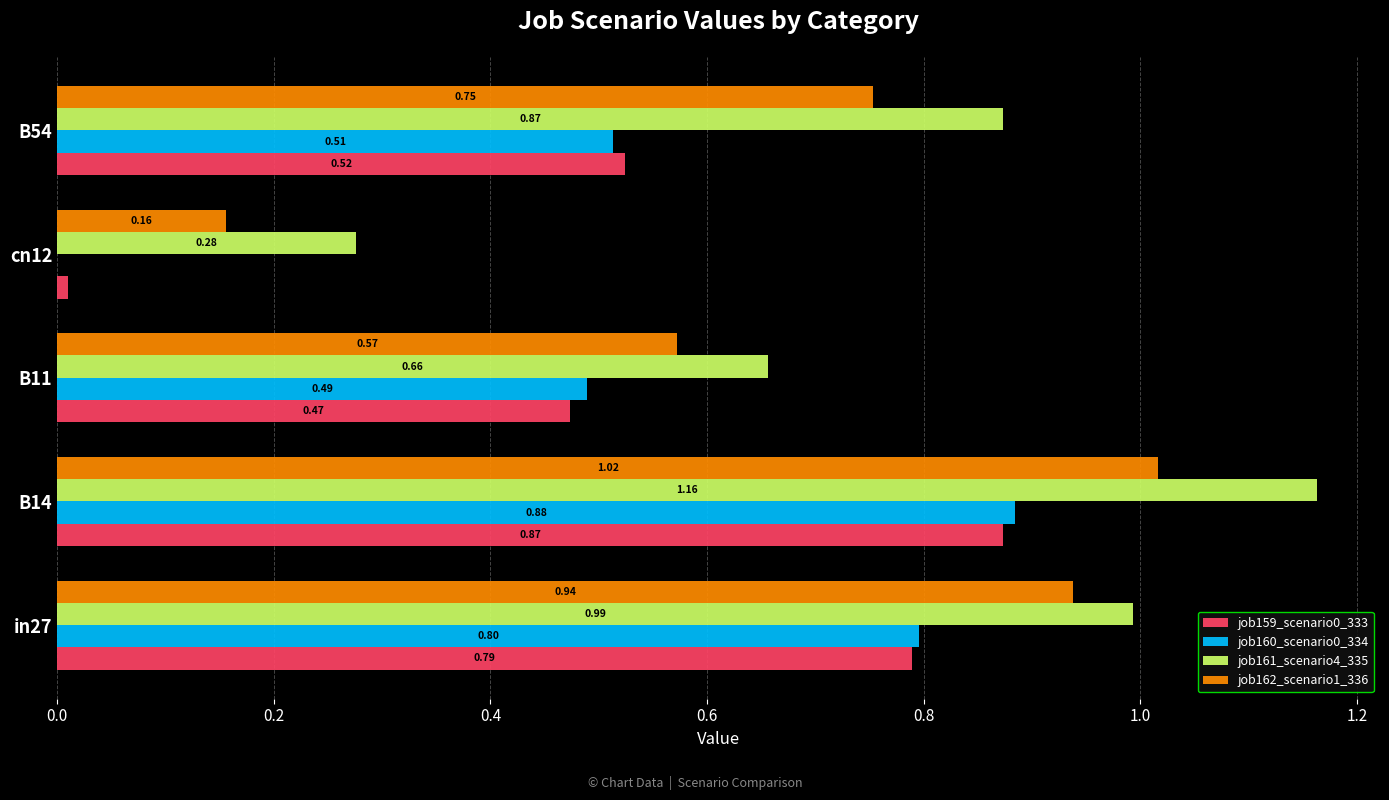

Which series changed the most between B14 and B11?

job161_scenario4_335